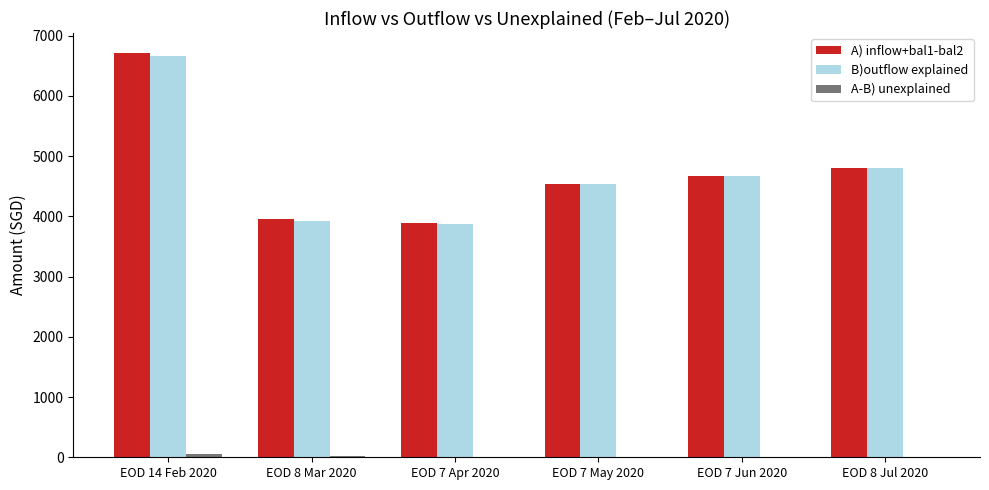

What is the highest value of the A) inflow+bal1-bal2 series?

6705.9